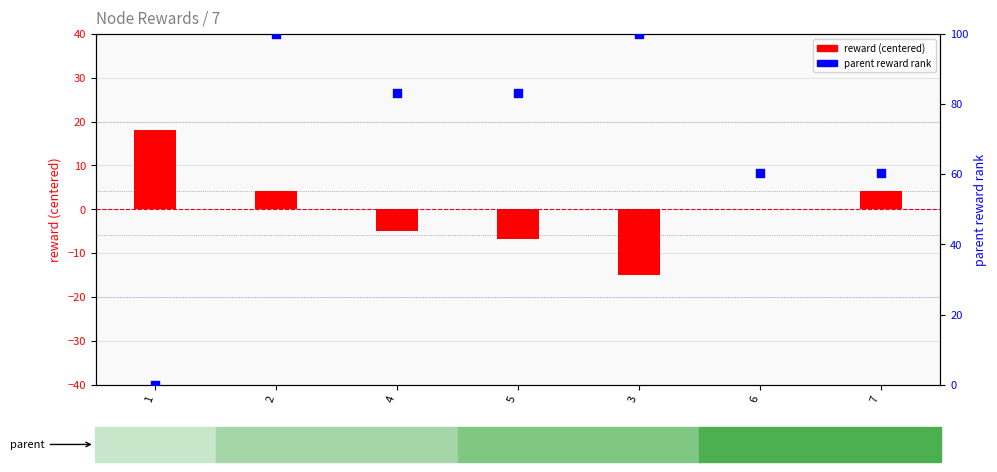

At which category is the sum across all series the highest?

2